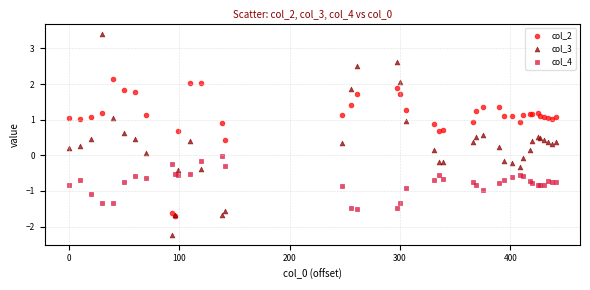

Which series has the widest spread of Y values?

col_3